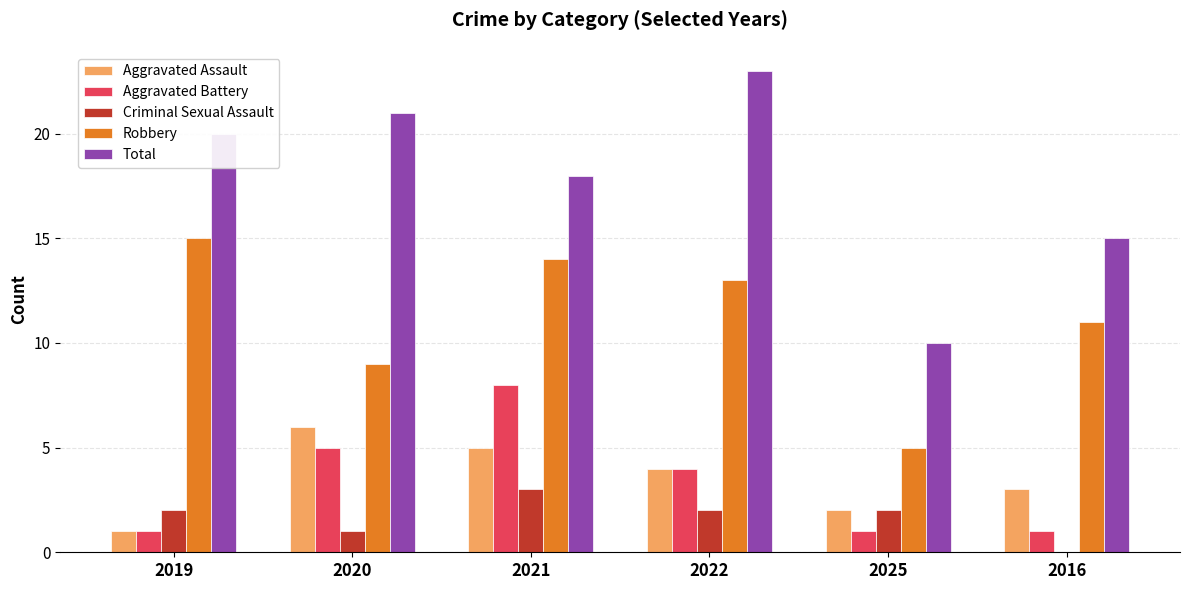

What value does the Aggravated Battery series have at 2022?

4